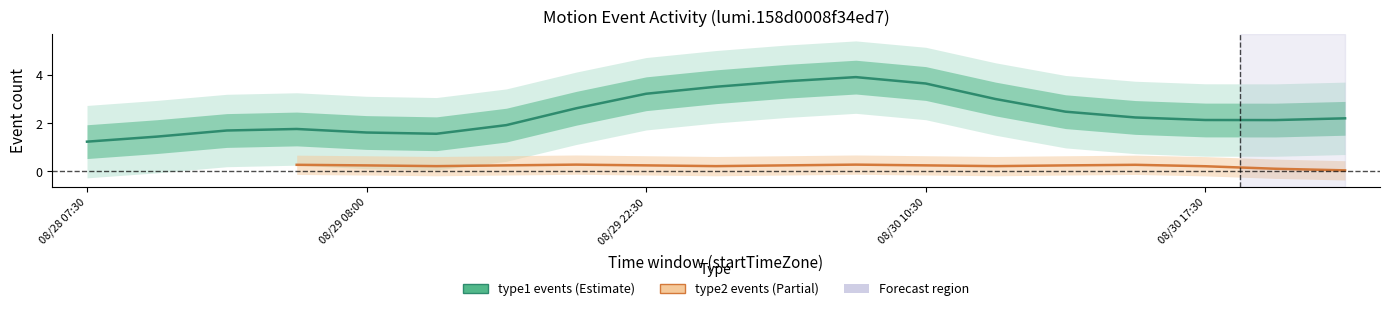

Count the type2_events values in the range 0 to 1.

19